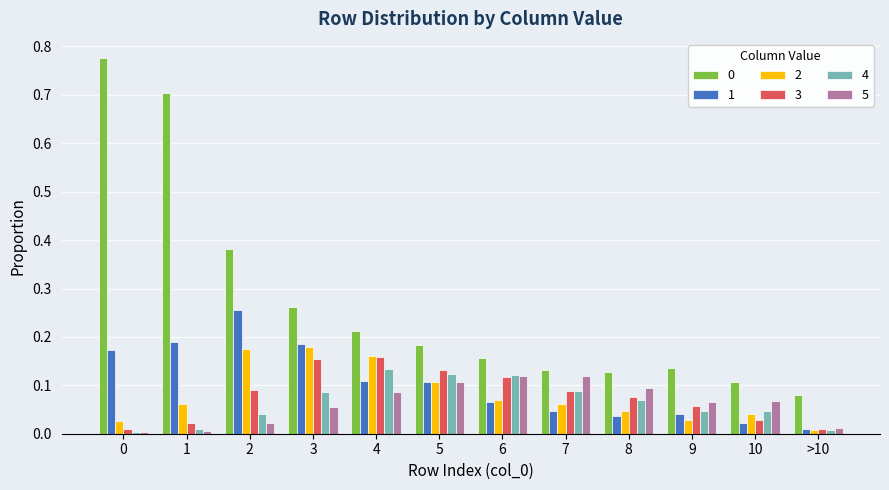

Is the value of 0 at >10 greater than the value of 4 at 6?

No